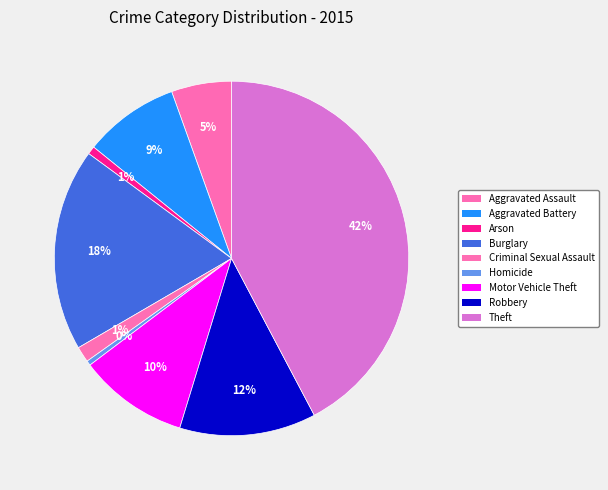

Does Aggravated Battery represent more than half of the total?

No